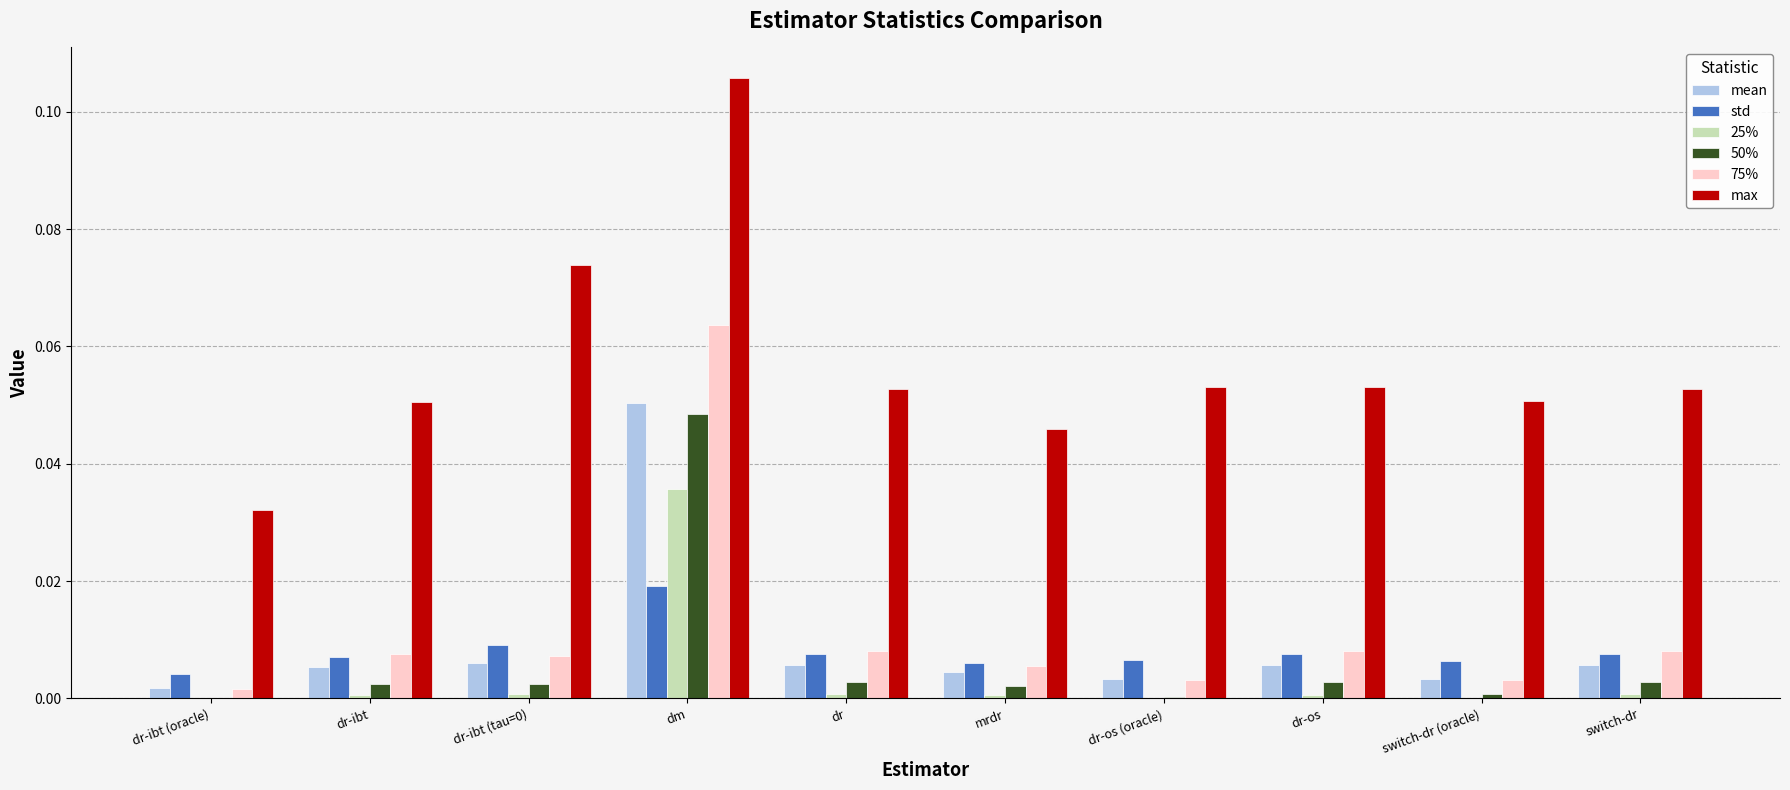

The value of 25% at dr-ibt (tau=0) is 0.0. True or false?

True